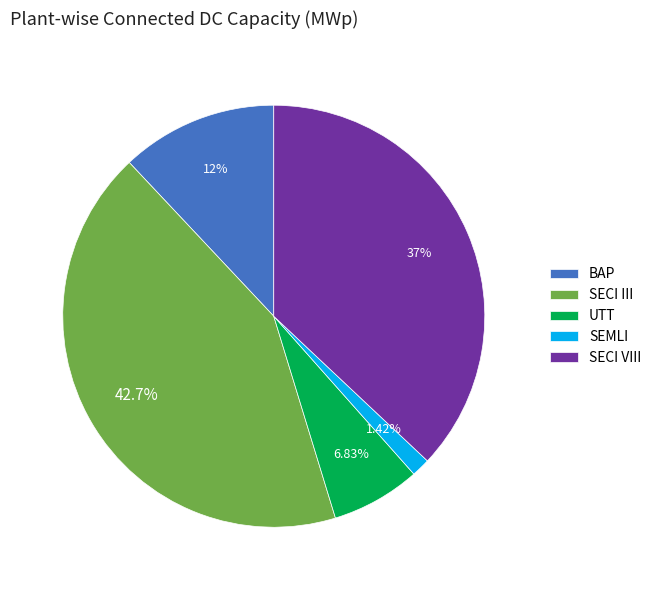

What is the ratio of the value at SECI III to the value at BAP?

3.6